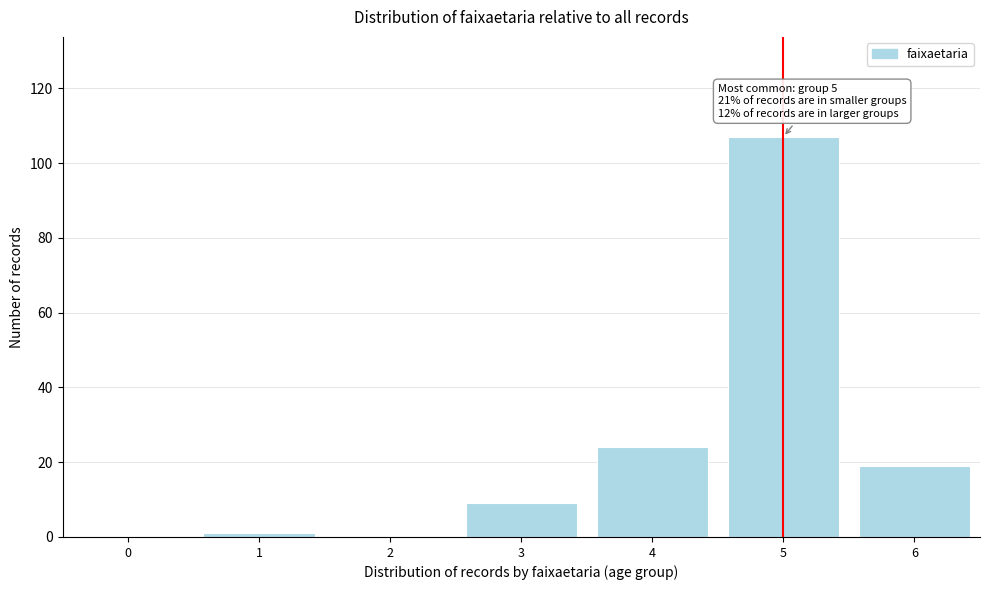

Reading right to left, extract all data points from this chart.

6=19	5=107	4=24	3=9	2=0	1=1	0=0